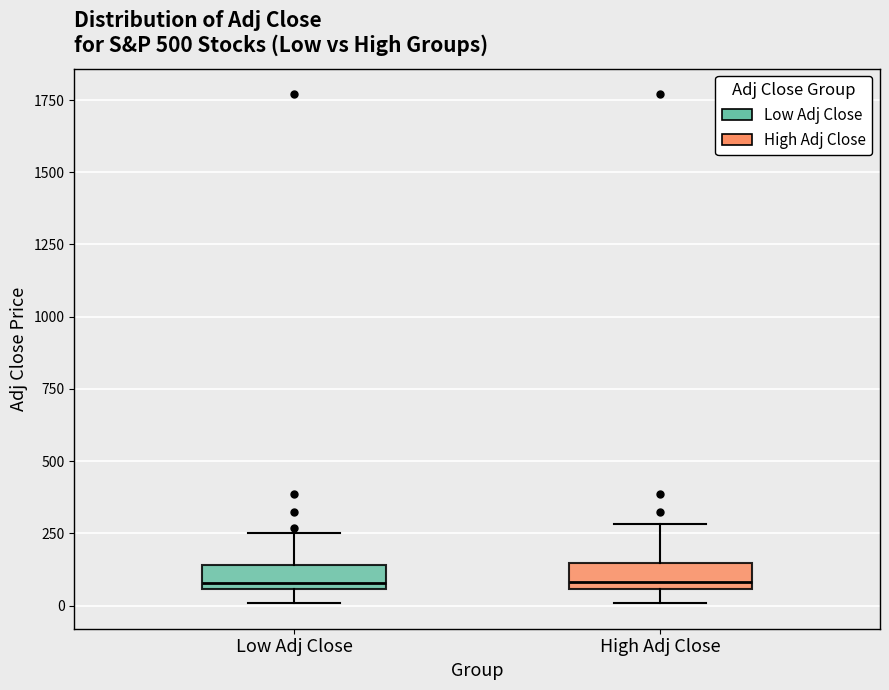

Reading left to right, read every box against the y-axis: the position of its median line, the range the box covers, and the ends of its whiskers. The values are not printed on the chart, so give them approximately, as read against the axis.

Low Adj Close: median 100, box 50 to 150, whiskers 0 to 250
High Adj Close: median 100, box 50 to 150, whiskers 0 to 300